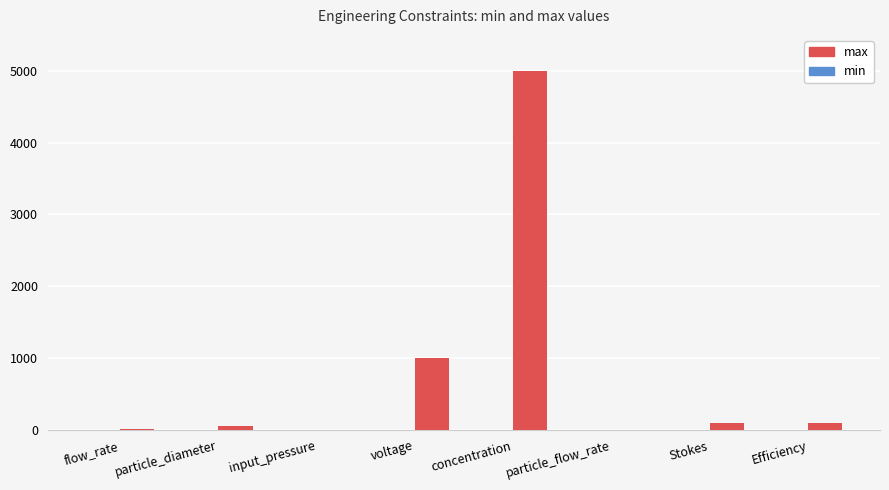

What is the sum of all values?

6277